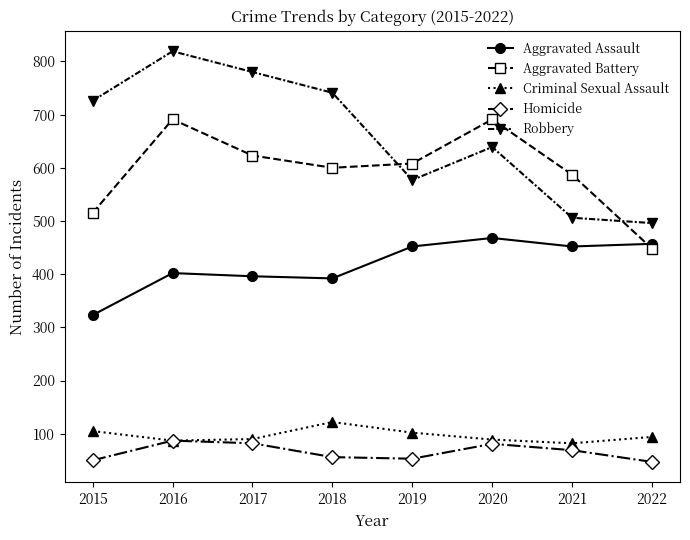

At which label does Robbery reach its peak?

2016